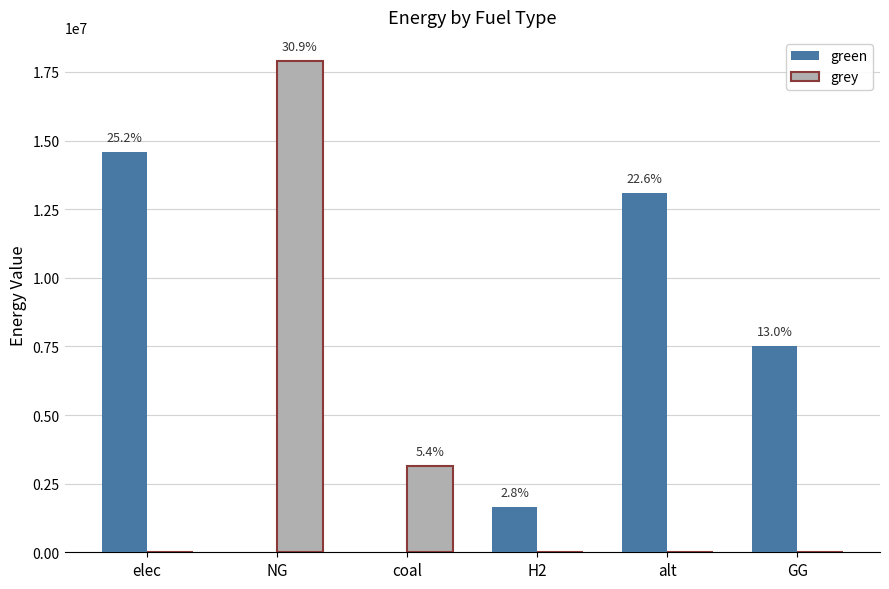

What are all the series names shown in the legend?

green, grey